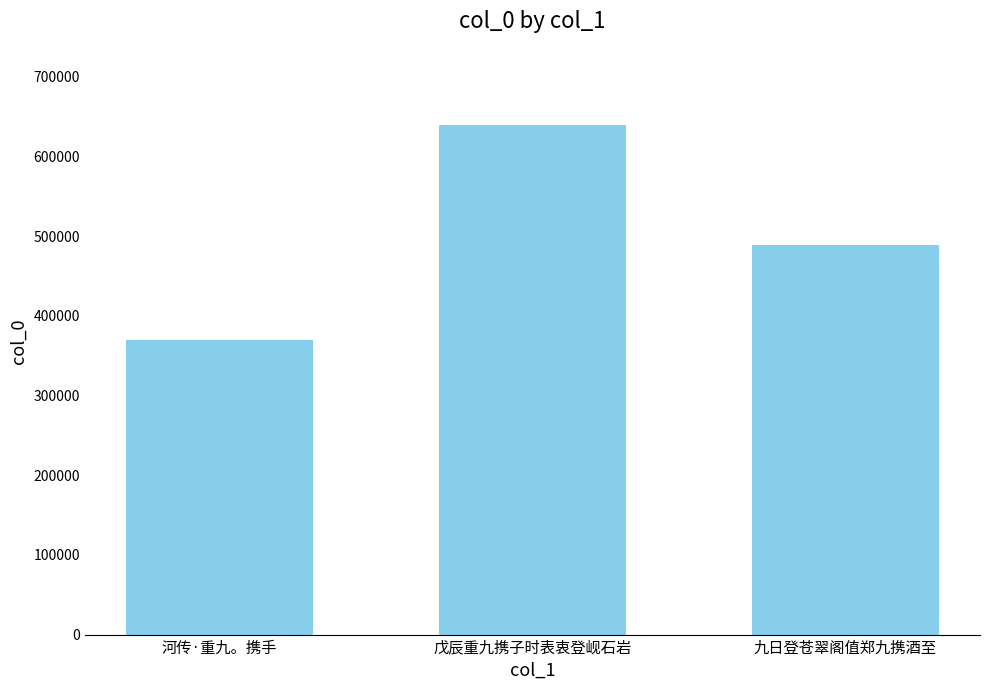

The value at 河传·重九。携手 is 631915. True or false?

False